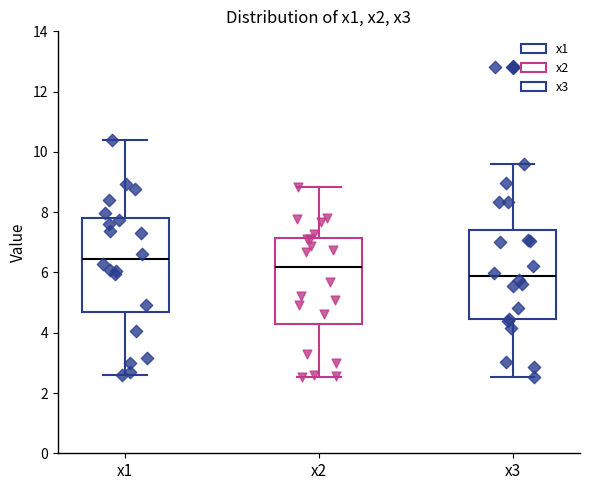

Where is the upper edge of the box for x2 on the y-axis? The values are not printed on the chart, so give them approximately, as read against the axis.

7.2